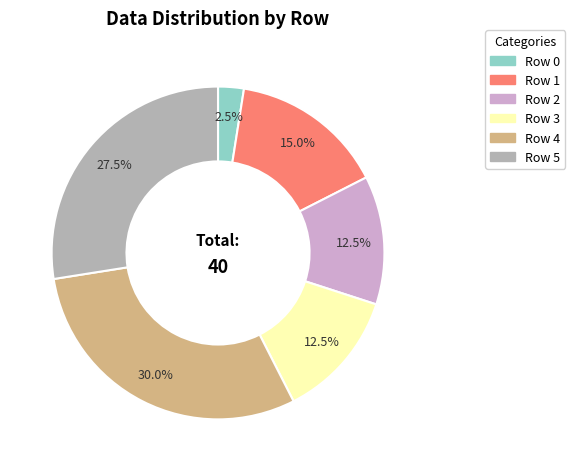

Does any single category account for the majority?

No